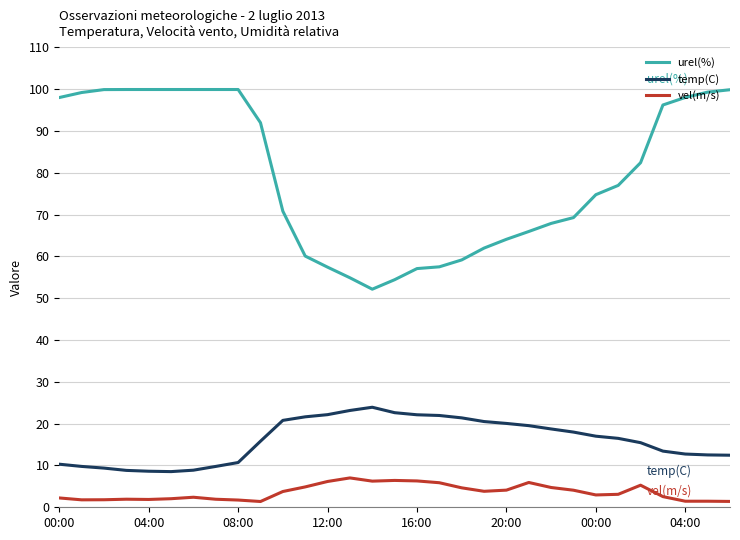

What is the maximum value for urel(%)?

99.9